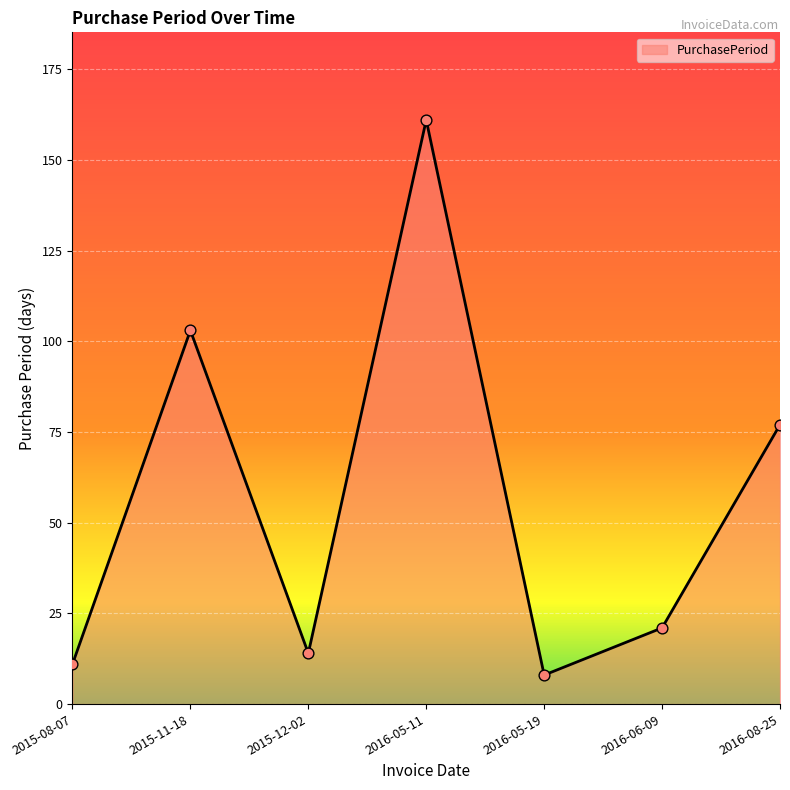

What is the change in value from 2015-08-07 to 2016-08-25?

+66